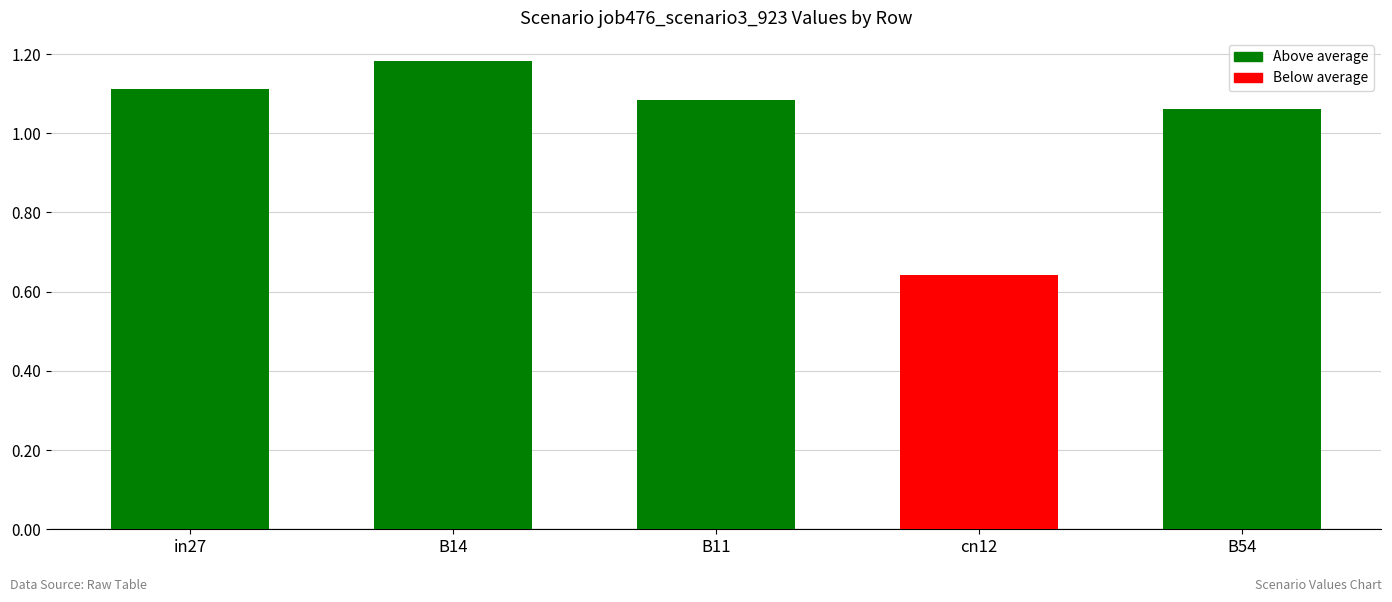

List the labels in order of value, smallest first.

cn12, B54, B11, in27, B14